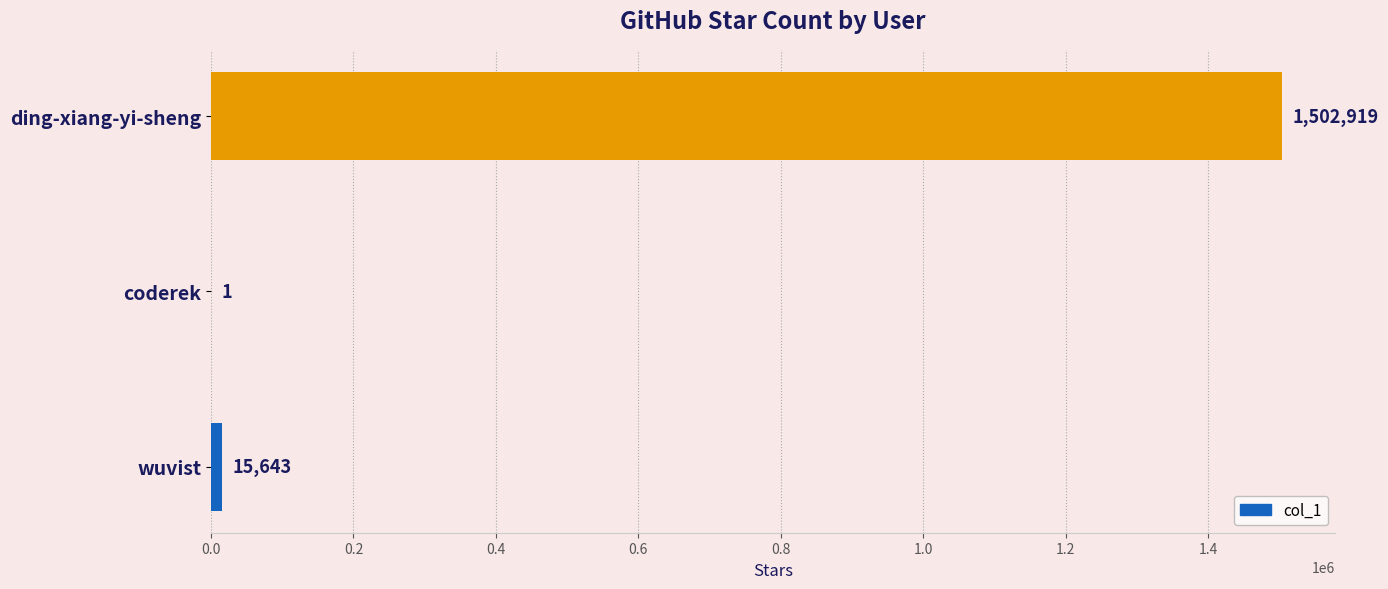

What is the sum of all values?

1518563